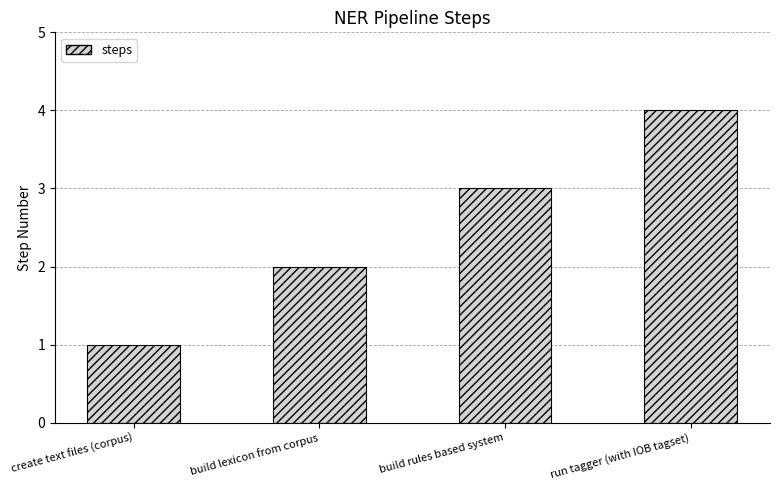

What is the ratio of the value at build lexicon from corpus to the value at run tagger (with IOB tagset)?

0.5